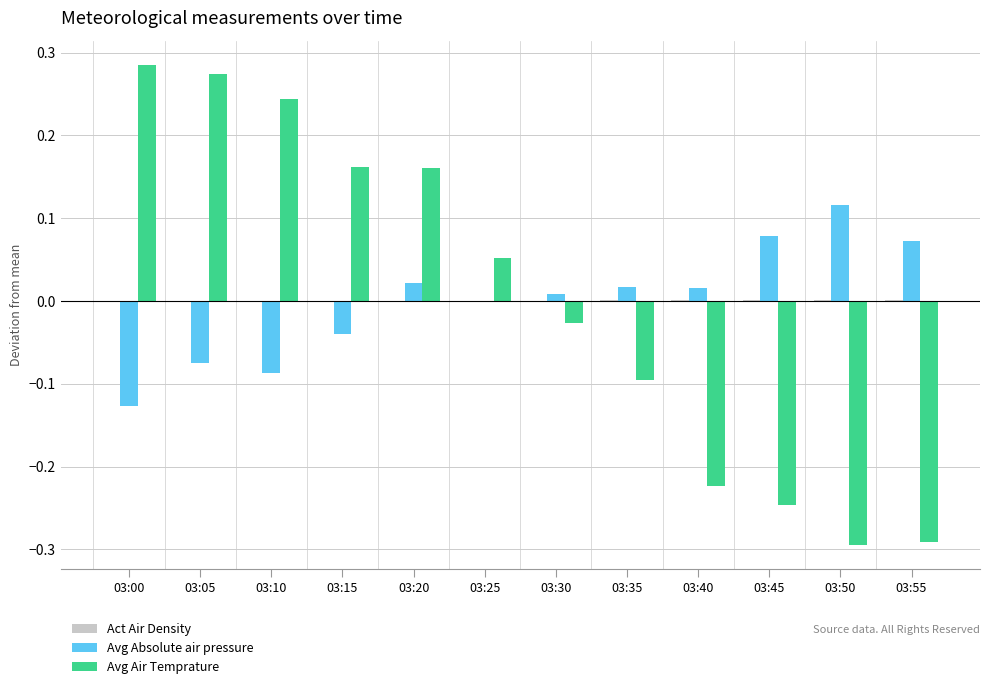

At which category does the chart reach its peak across all series?

03:00